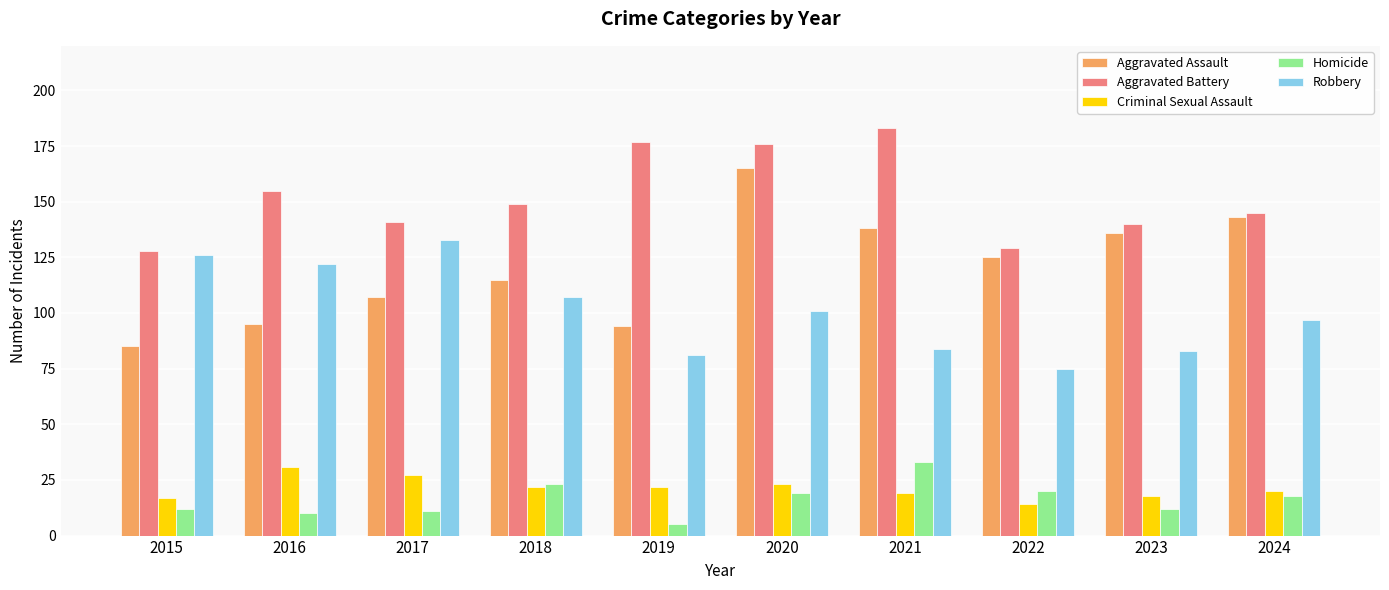

At 2021, list the series in order from smallest to largest.

Criminal Sexual Assault, Homicide, Robbery, Aggravated Assault, Aggravated Battery